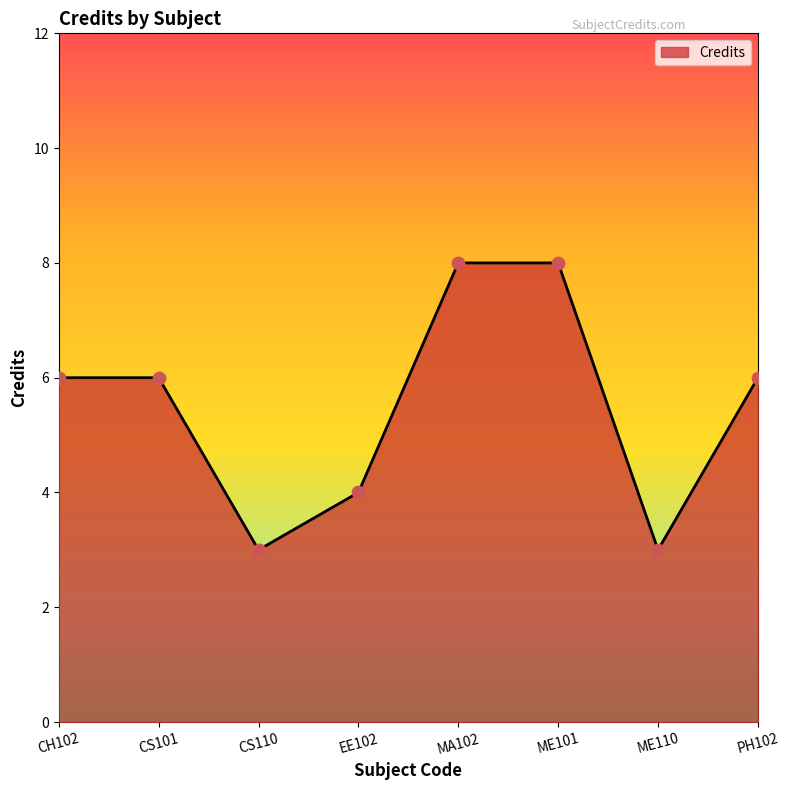

Approximately how many times larger is the value at EE102 compared to CH102?

0.7